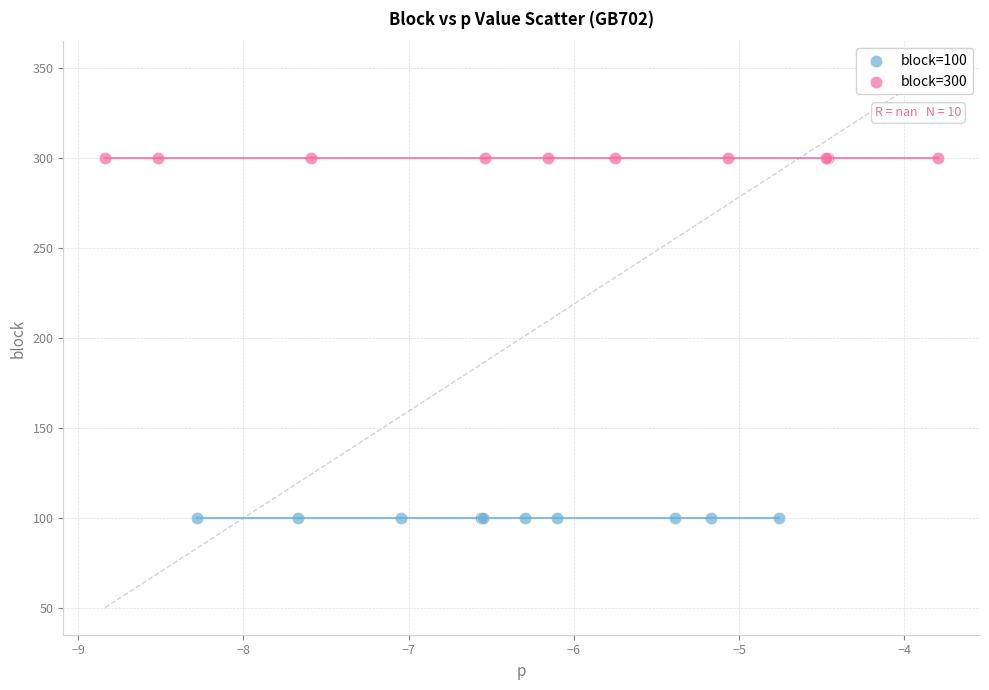

Which series reaches the minimum Y coordinate?

block=100